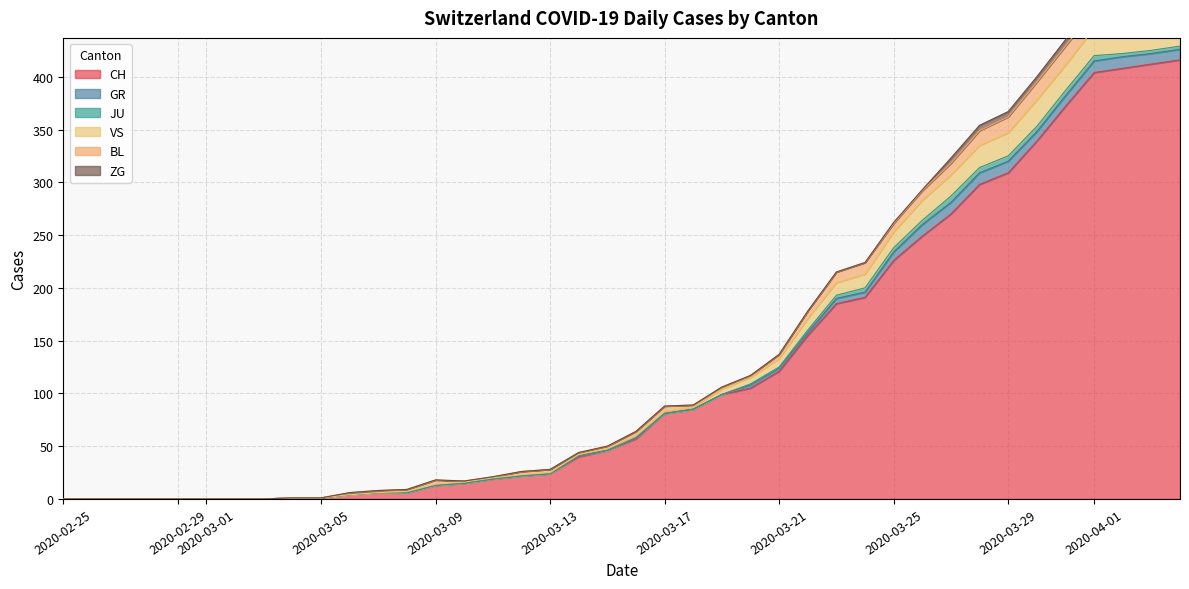

Between 2020-03-07 and 2020-03-13, which is larger?

2020-03-13